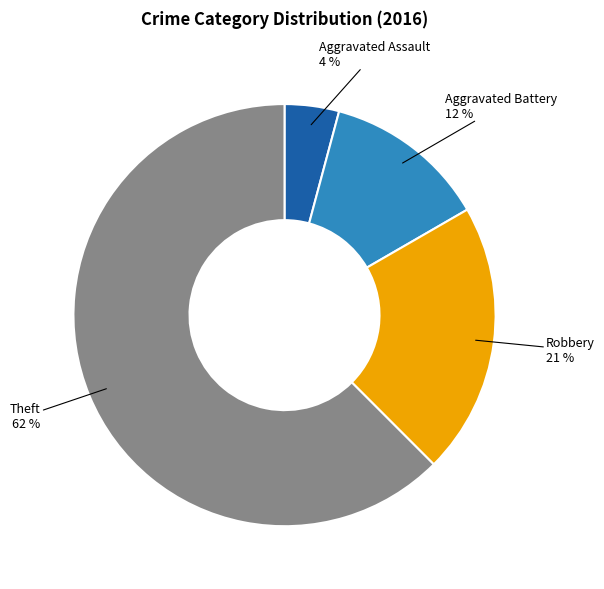

What is the smallest slice in the pie chart?

Aggravated Assault